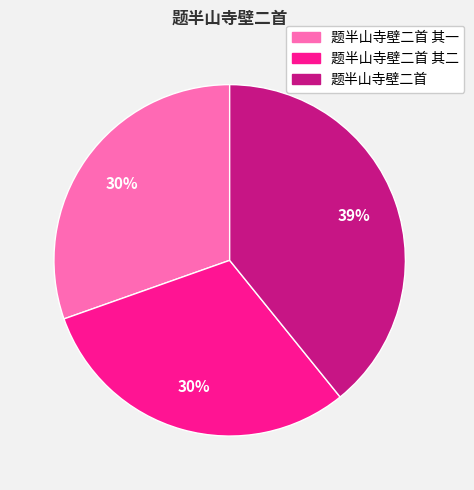

Is there any slice that represents more than half of the pie?

No